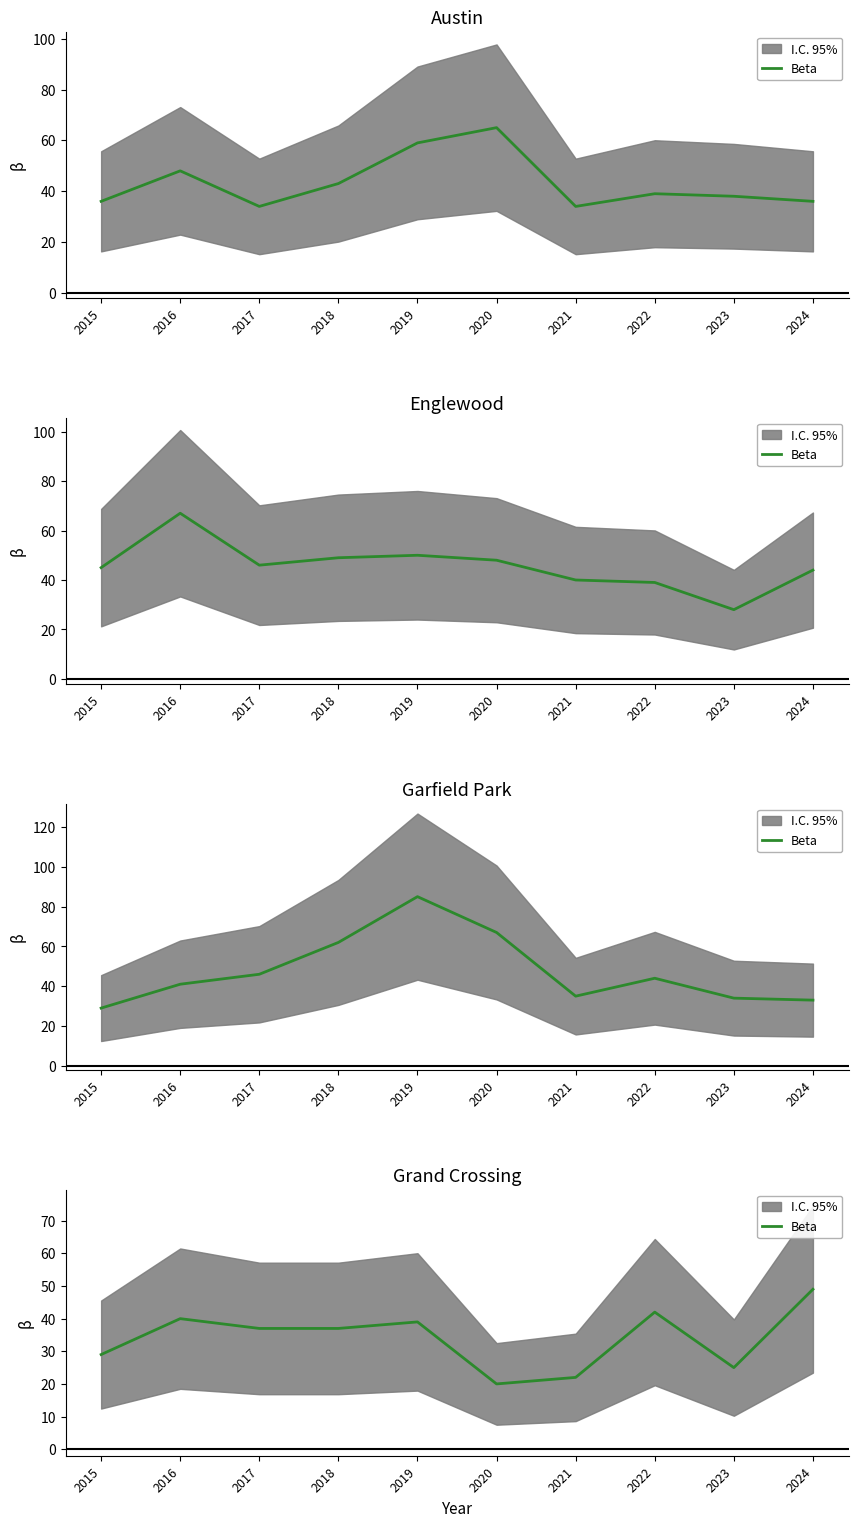

Which label corresponds to the smallest value in the chart?

2020